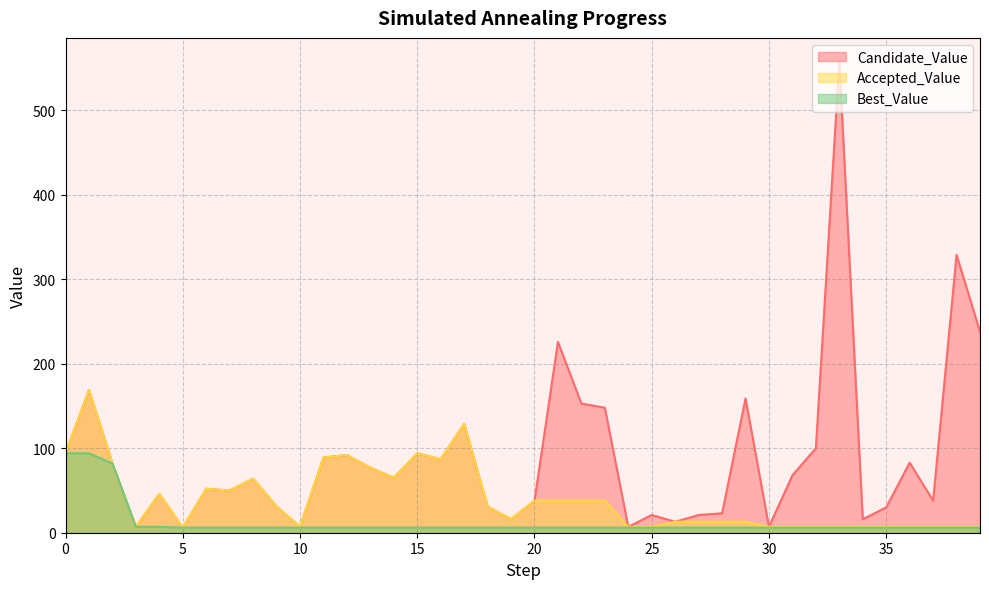

Does the chart have visible grid lines?

Yes